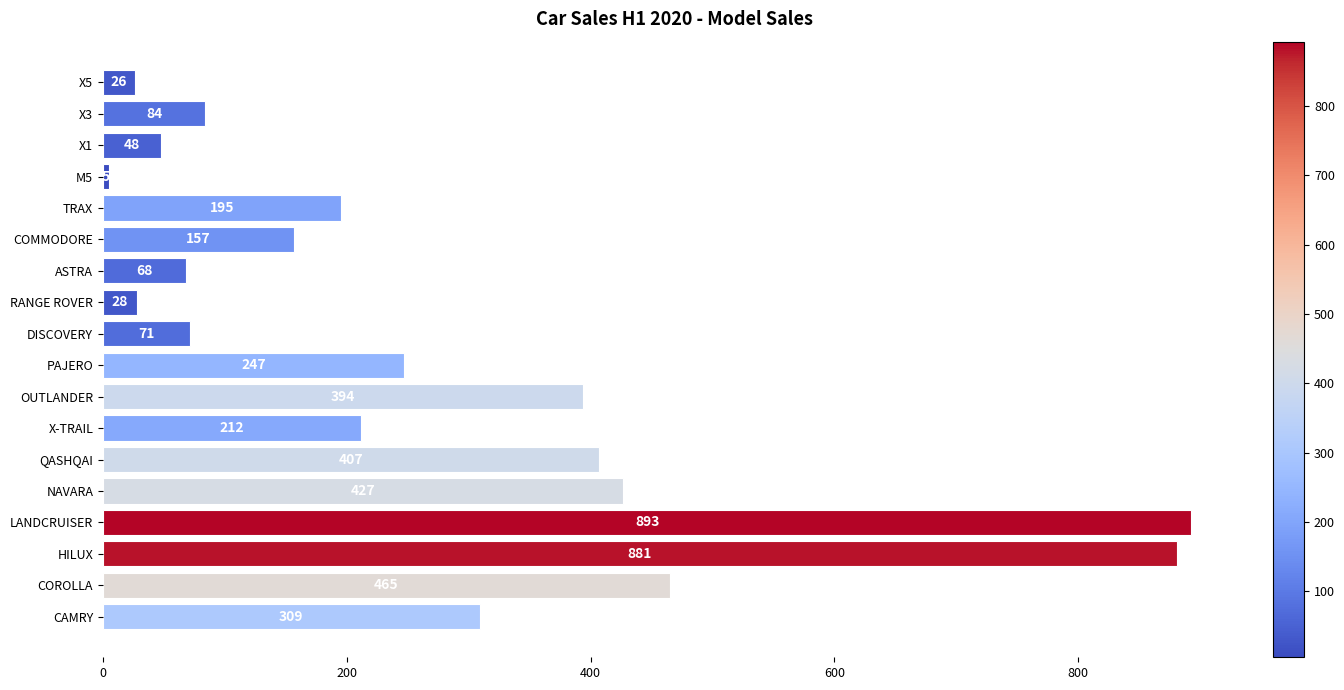

Are the bars grouped side by side (vs. stacked)?

No